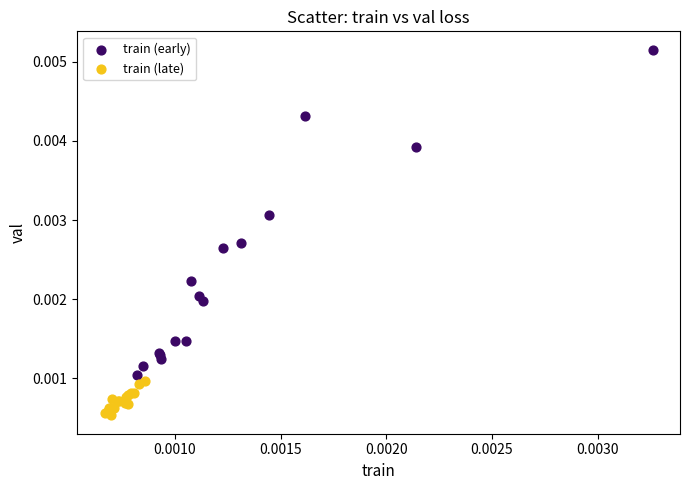

Which series contains the lowest Y value?

train (late)